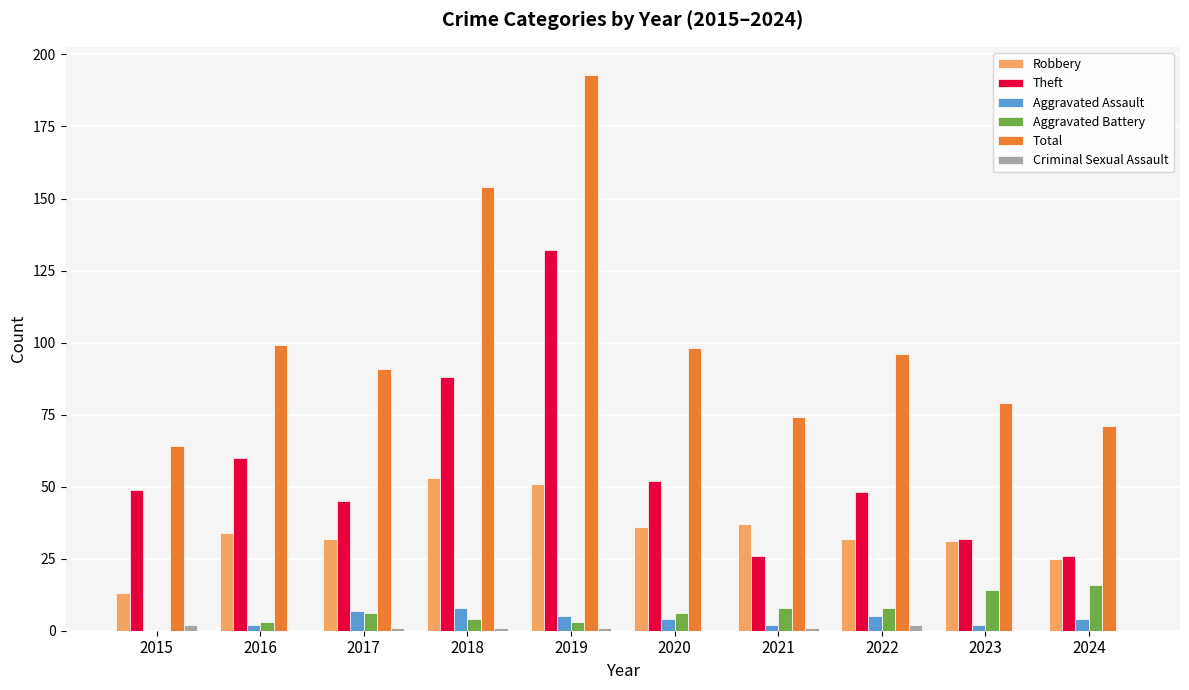

At which label does Total reach its peak?

2019